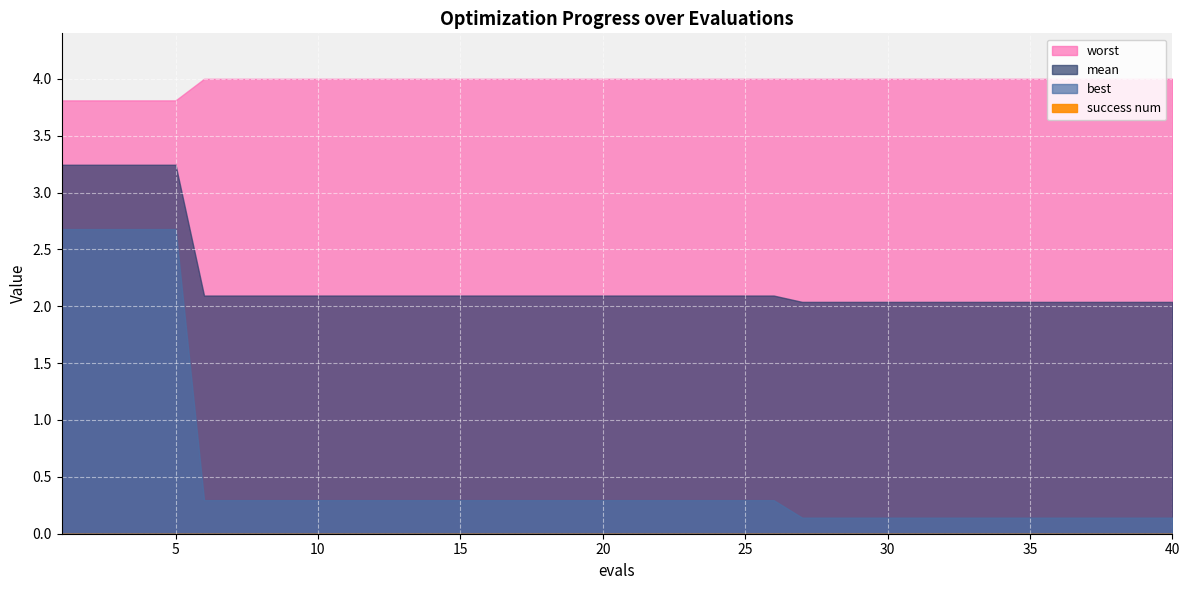

Which series has the largest total across all categories?

worst